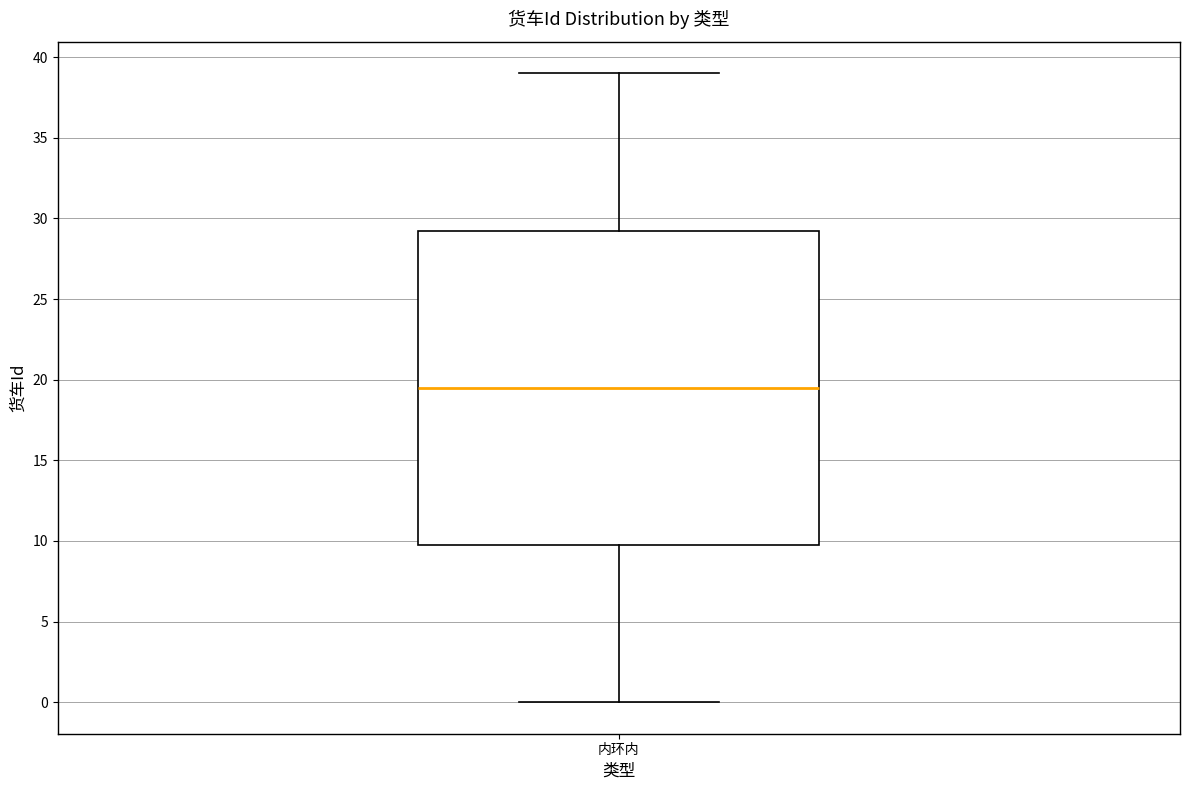

Where does the lower whisker of the box for 内环内 end on the y-axis? The values are not printed on the chart, so give them approximately, as read against the axis.

0.0